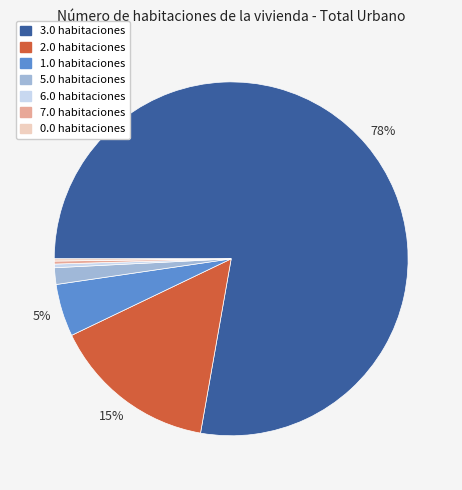

Between 1.0 and 6.0, which is larger?

1.0